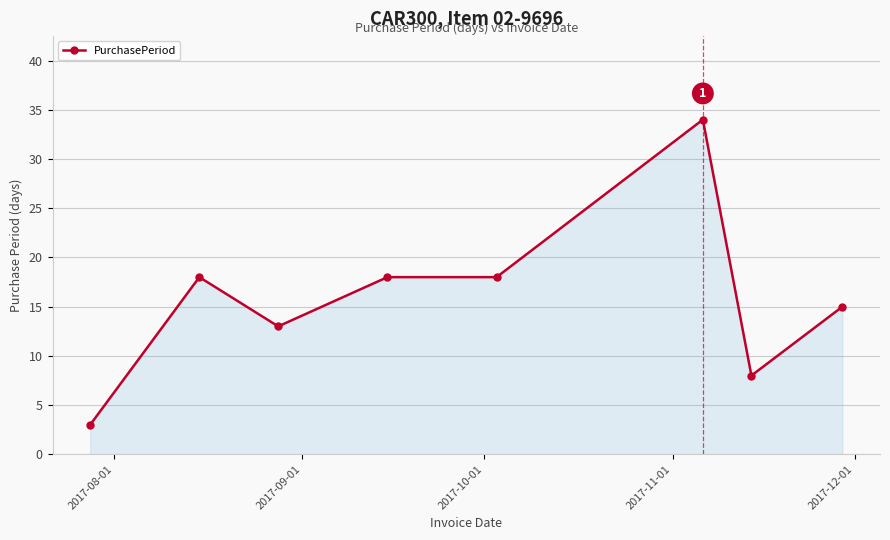

What is the difference between the maximum and minimum values?

31